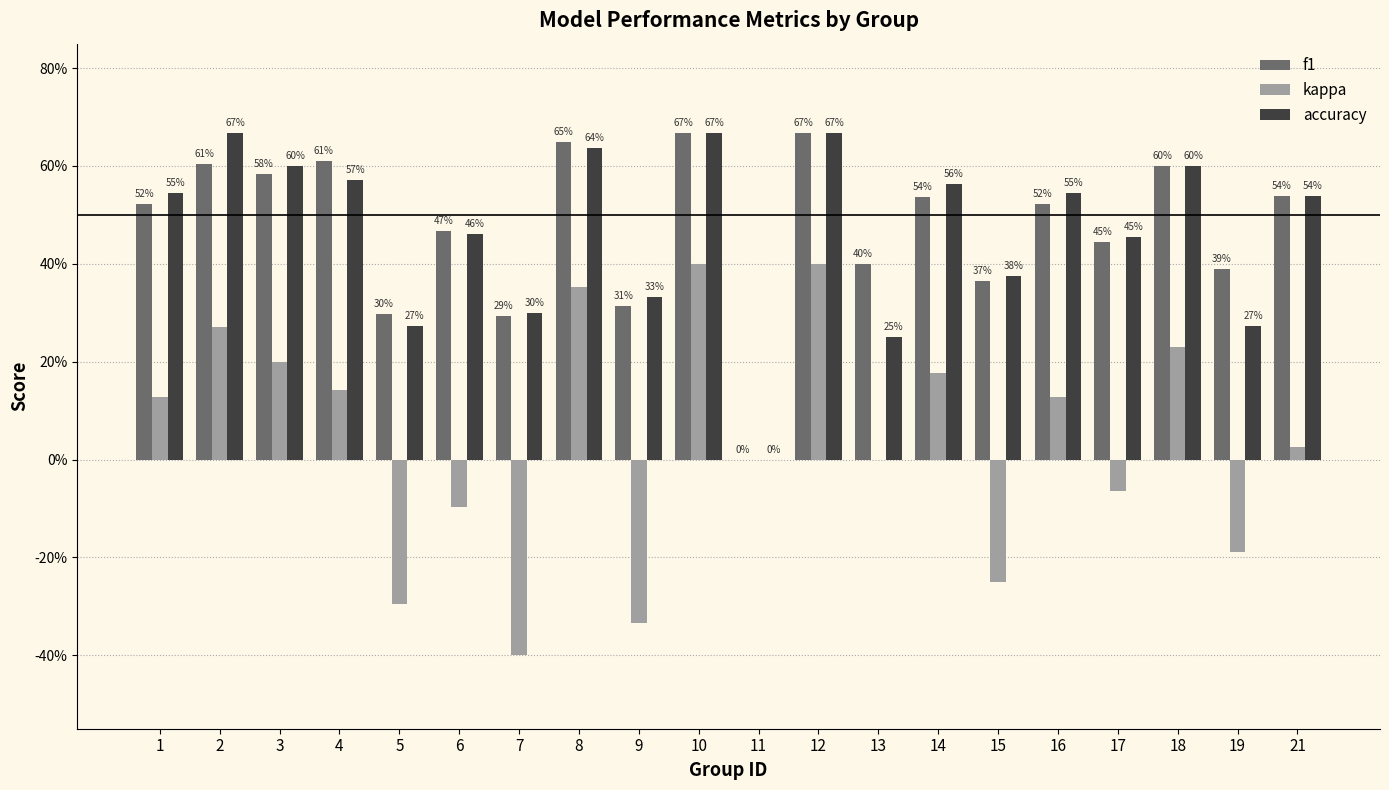

True or false: accuracy has a value of 0.2 at 15.

False